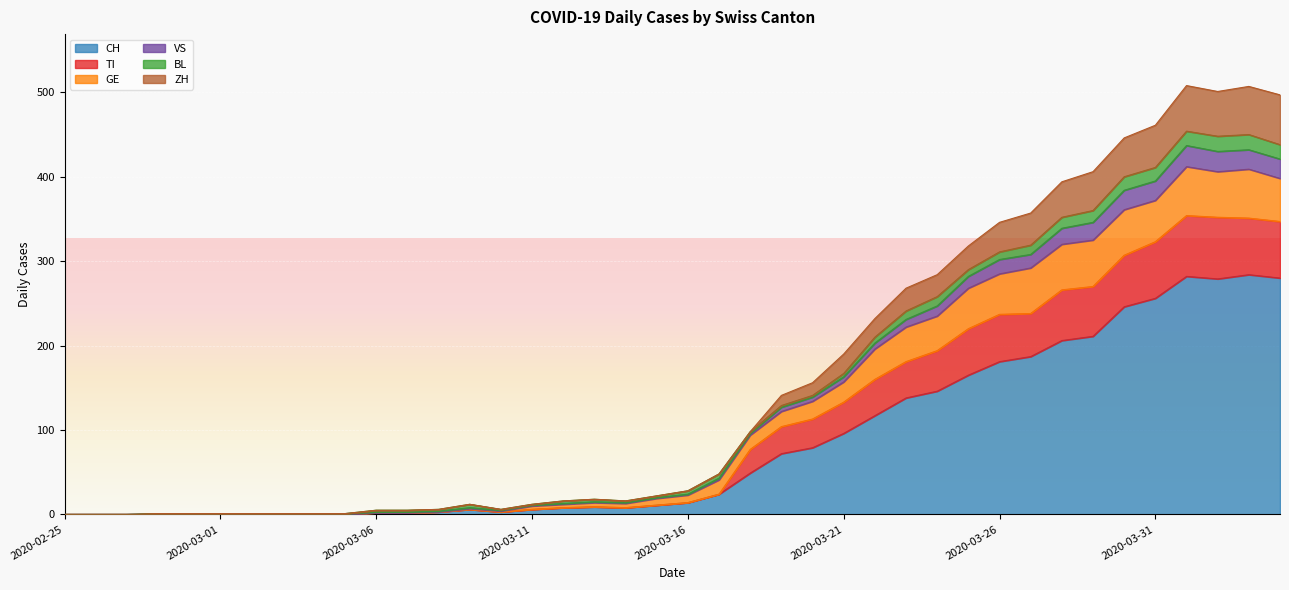

What is the label of the 17th point from the right?

2020-03-19